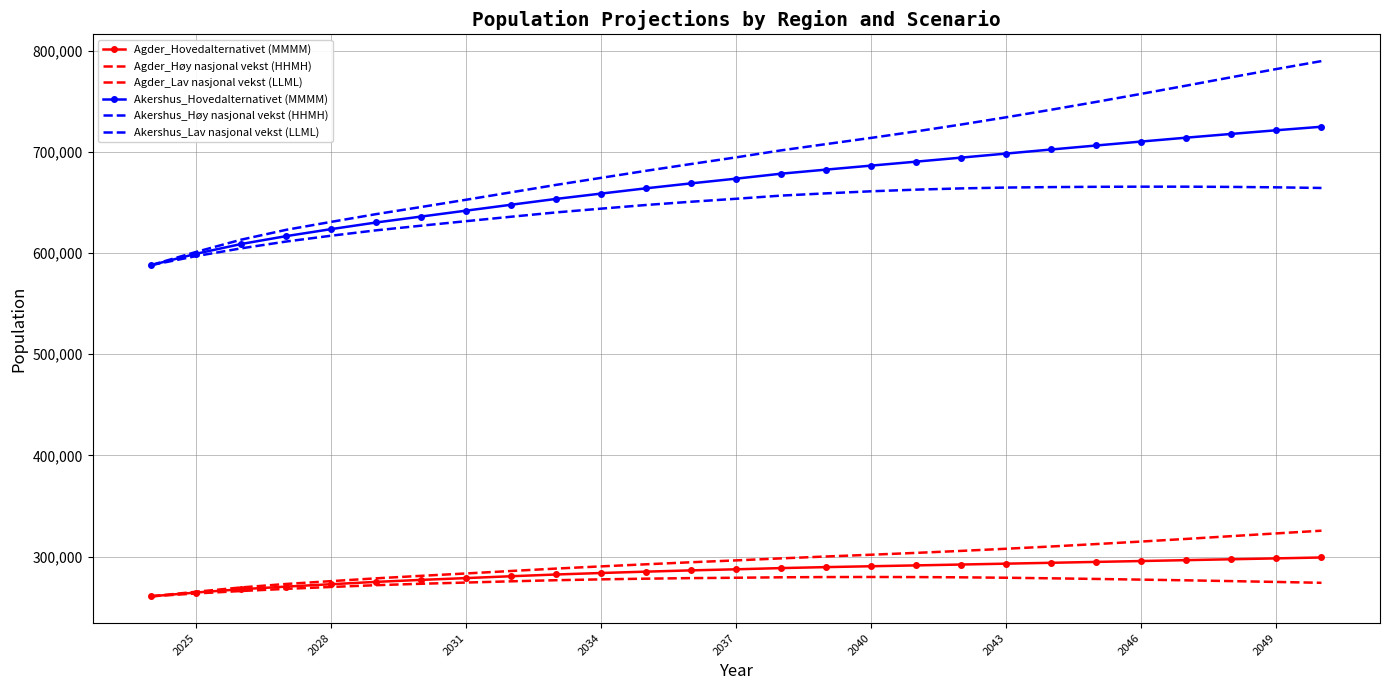

Which series has the largest range (max minus min)?

Akershus_Høy nasjonal vekst (HHMH)